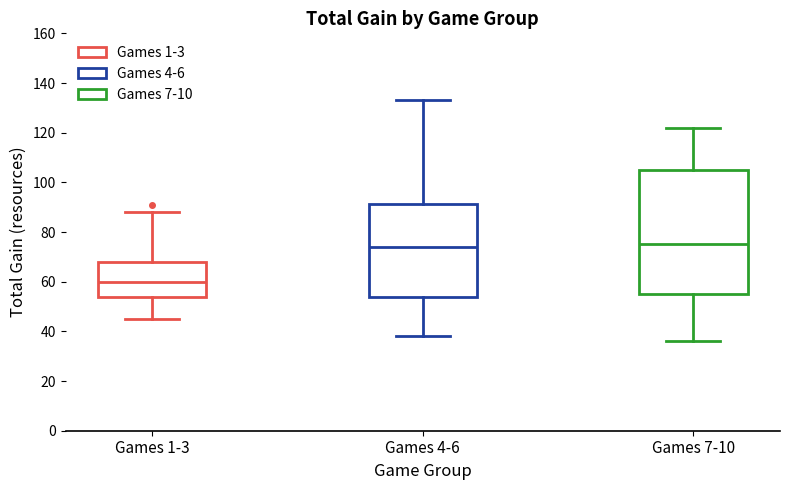

Which box is the tallest, from its lower edge to its upper edge?

Games 7-10